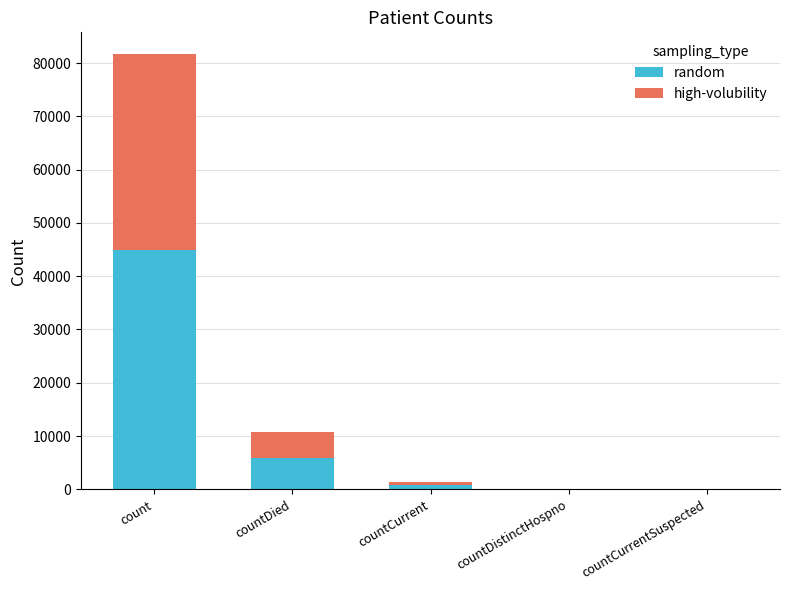

Does the chart contain stacked bars?

Yes